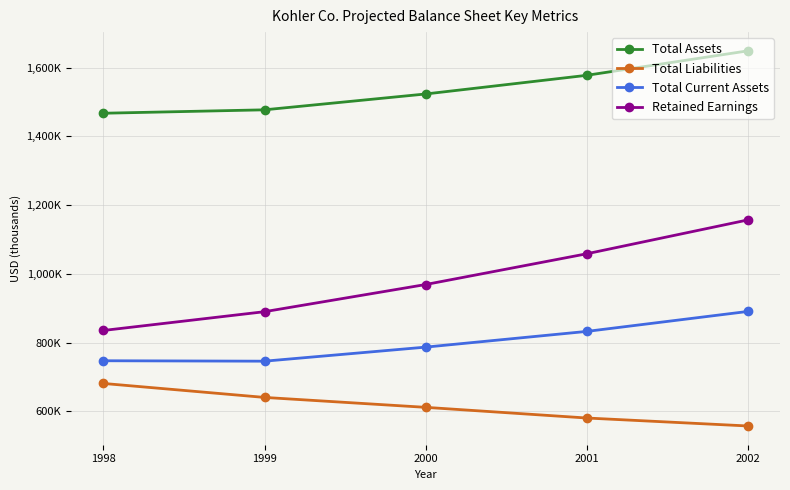

Is this an area chart (filled region under the line)?

No